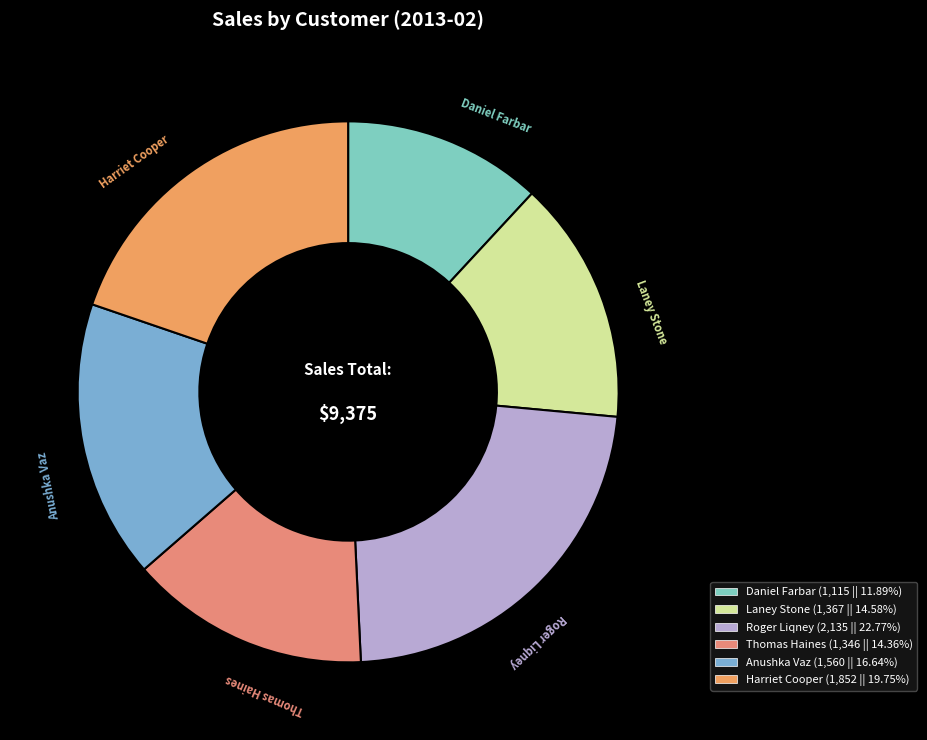

Does Thomas Haines account for over 50% of the chart?

No